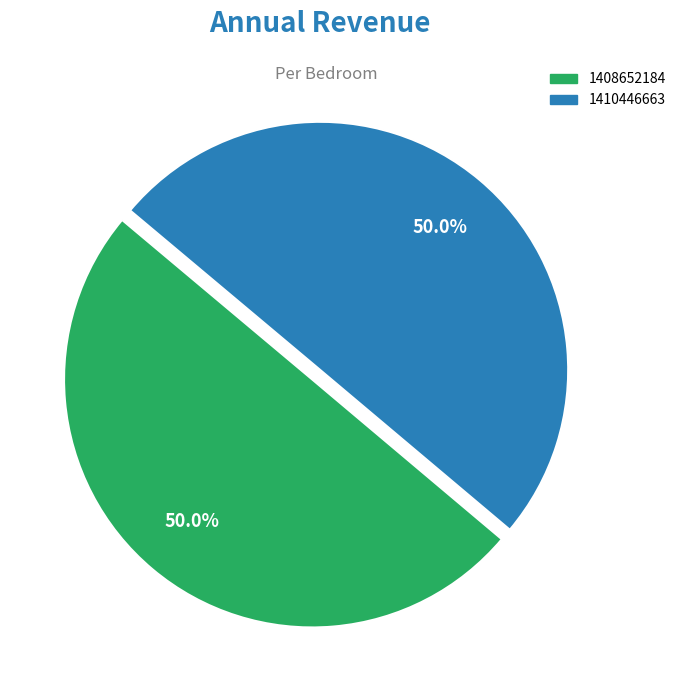

Is it true that 1408652184 is 41% of the pie?

False